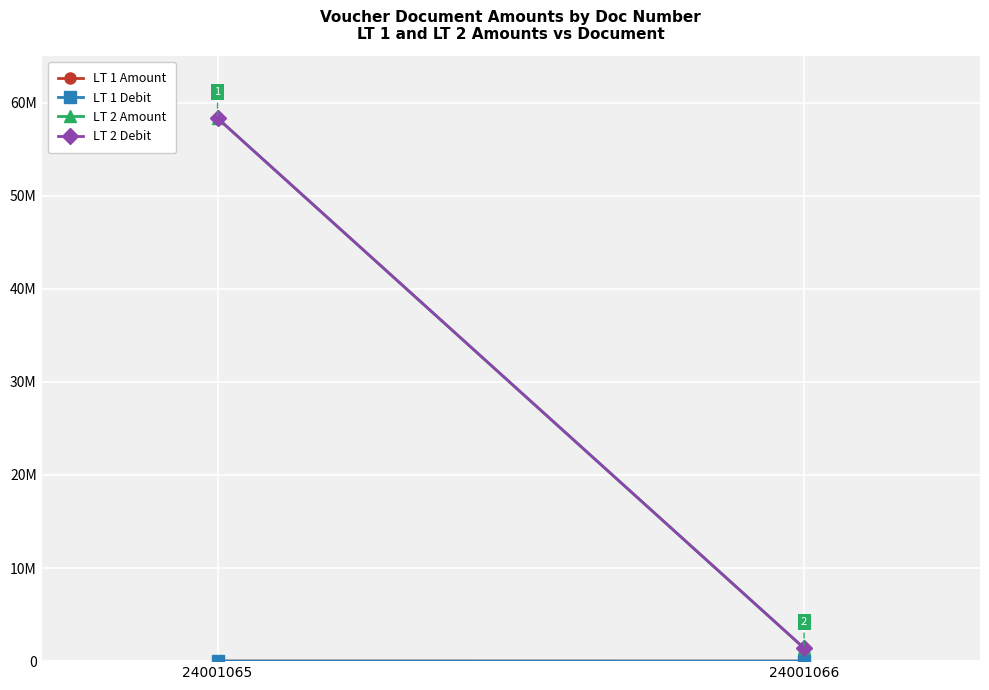

Which category has the lowest value in the LT 1 Amount series?

24001066